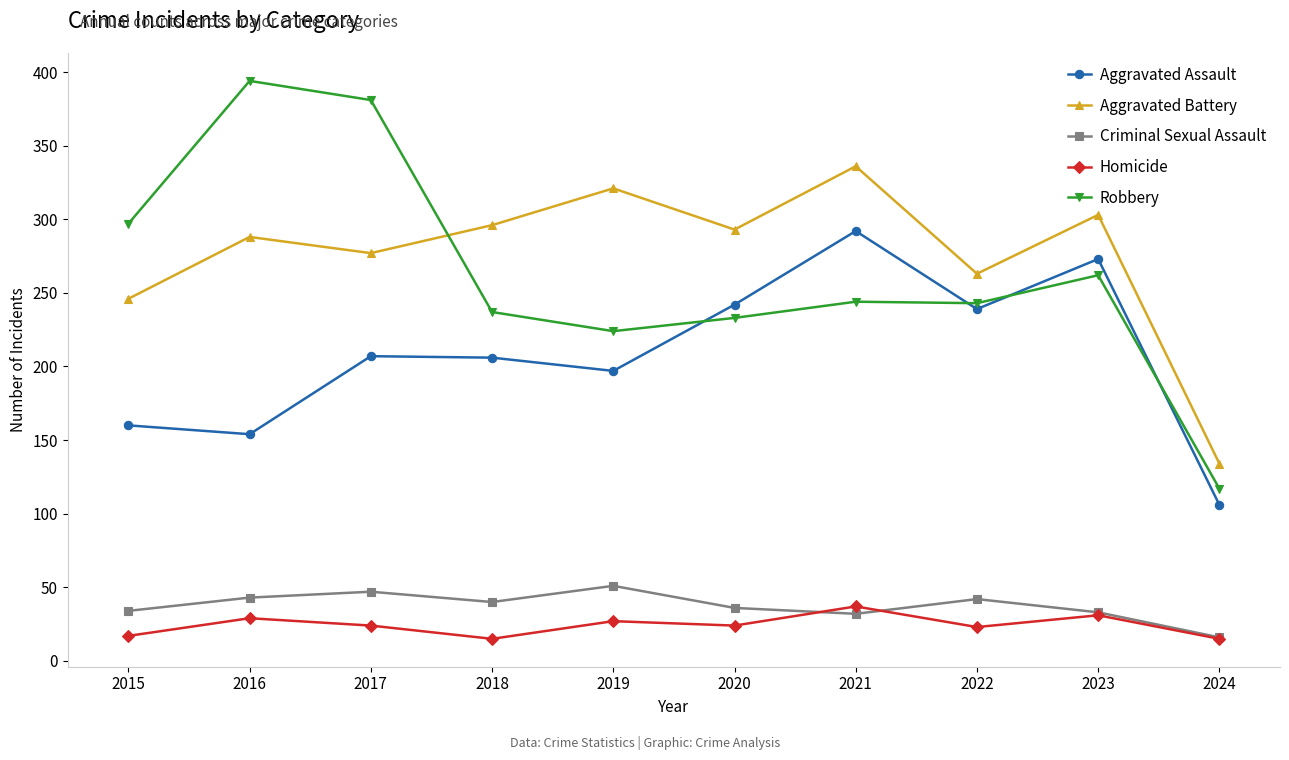

Where is the first local maximum for Aggravated Battery?

2016